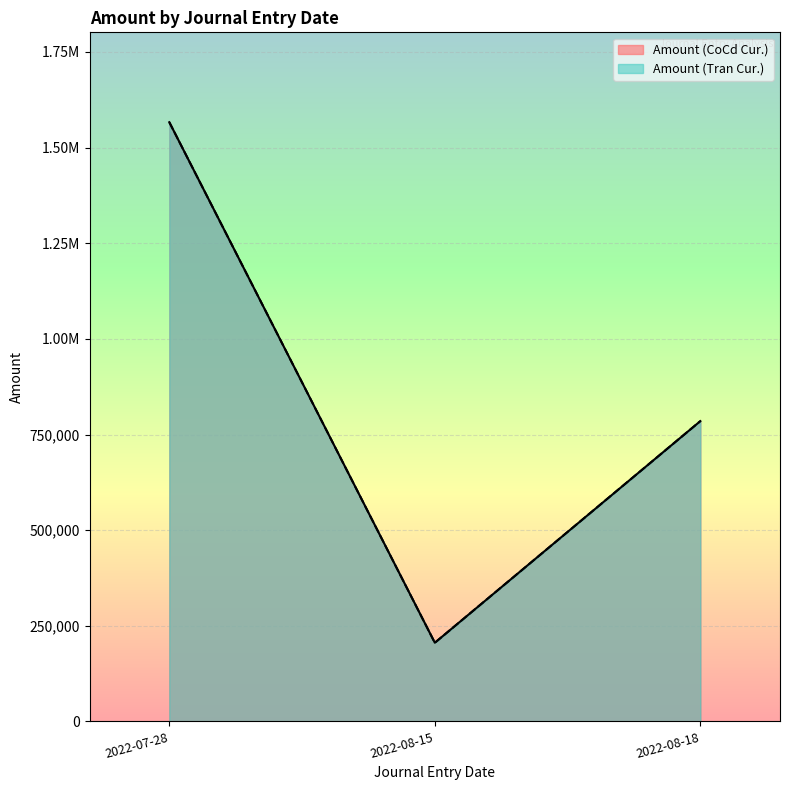

True or false: Amount (CoCd Cur.) and Amount (Tran Cur.) cross at least once.

False